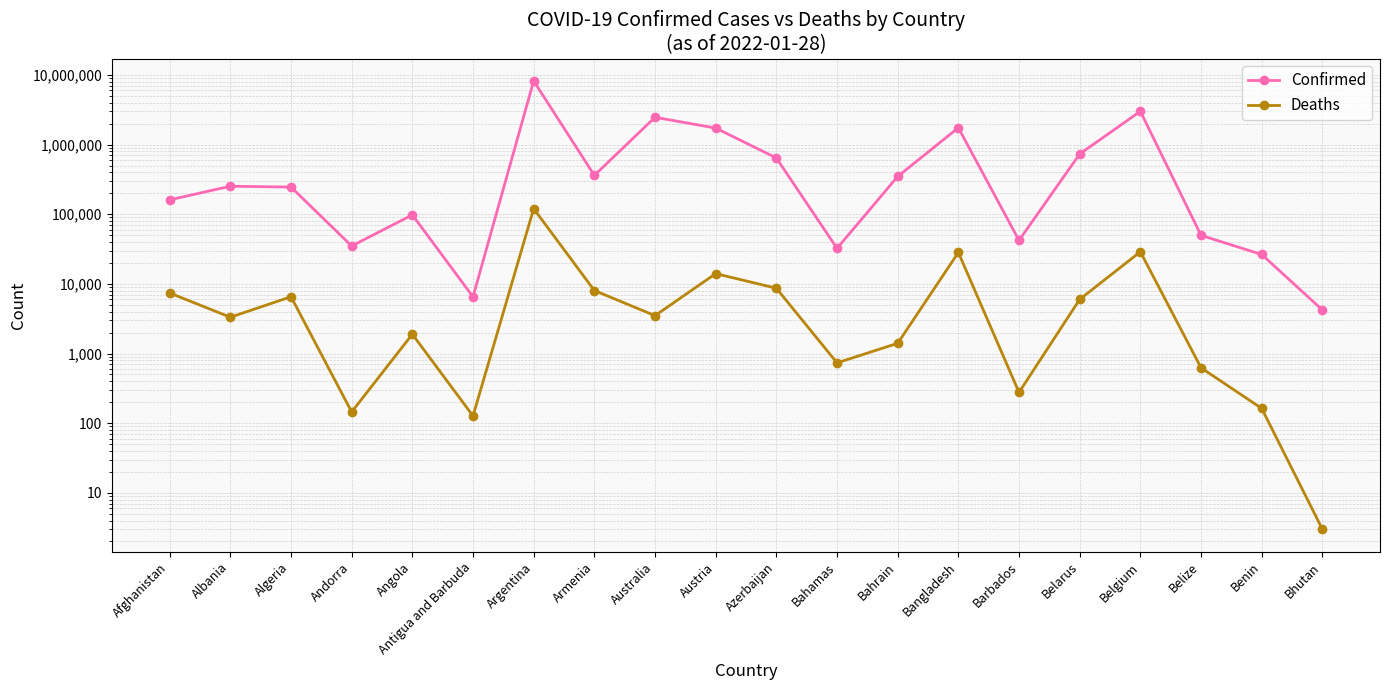

At Armenia, list the series in order from smallest to largest.

Deaths, Confirmed